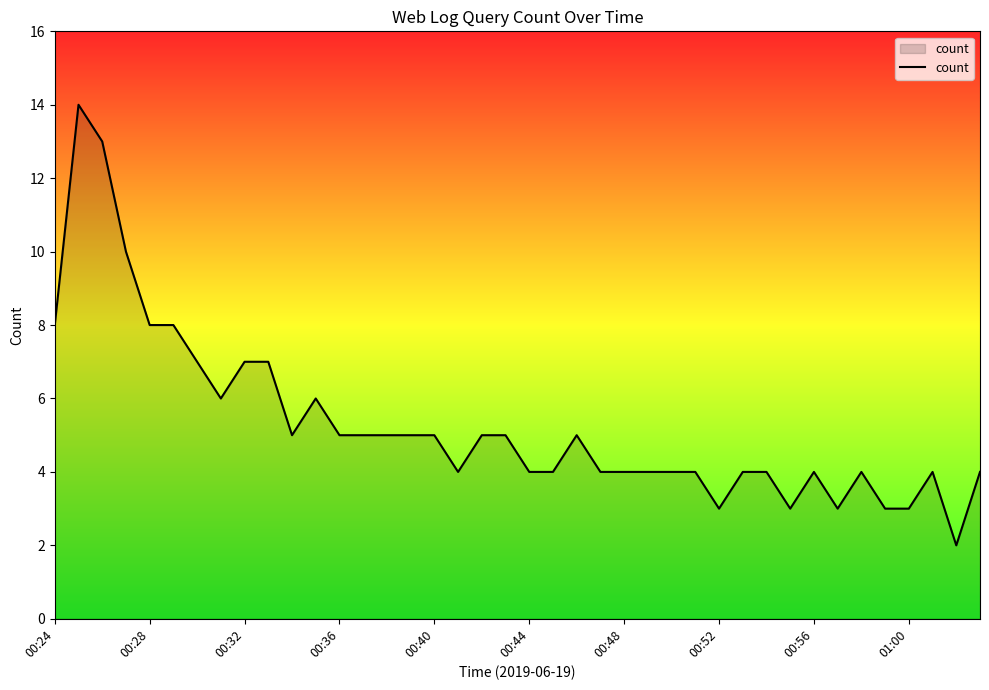

What is the difference between the maximum and minimum values?

12